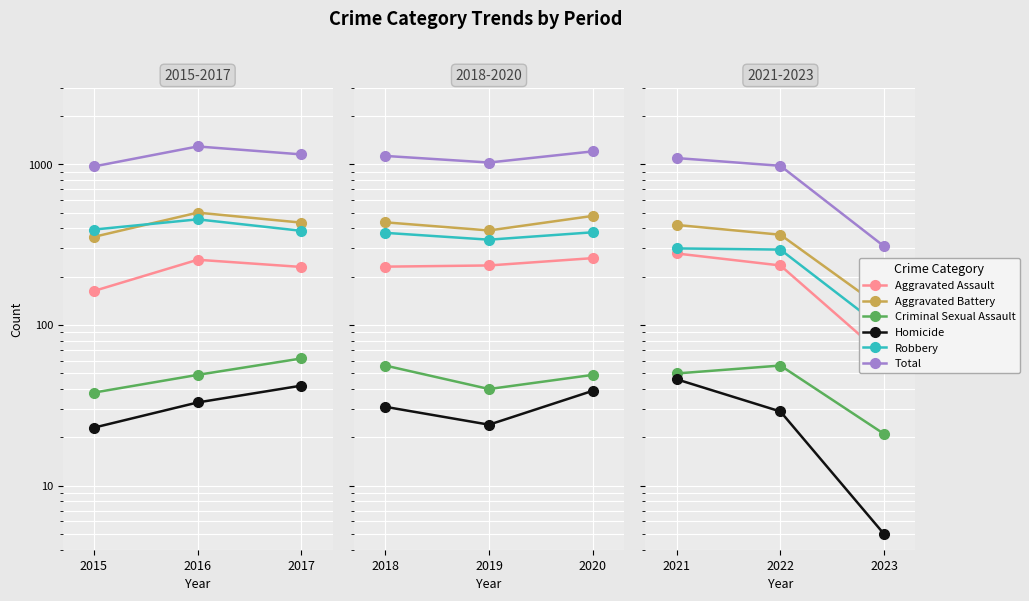

The value of Robbery at 2021 is 420. True or false?

False